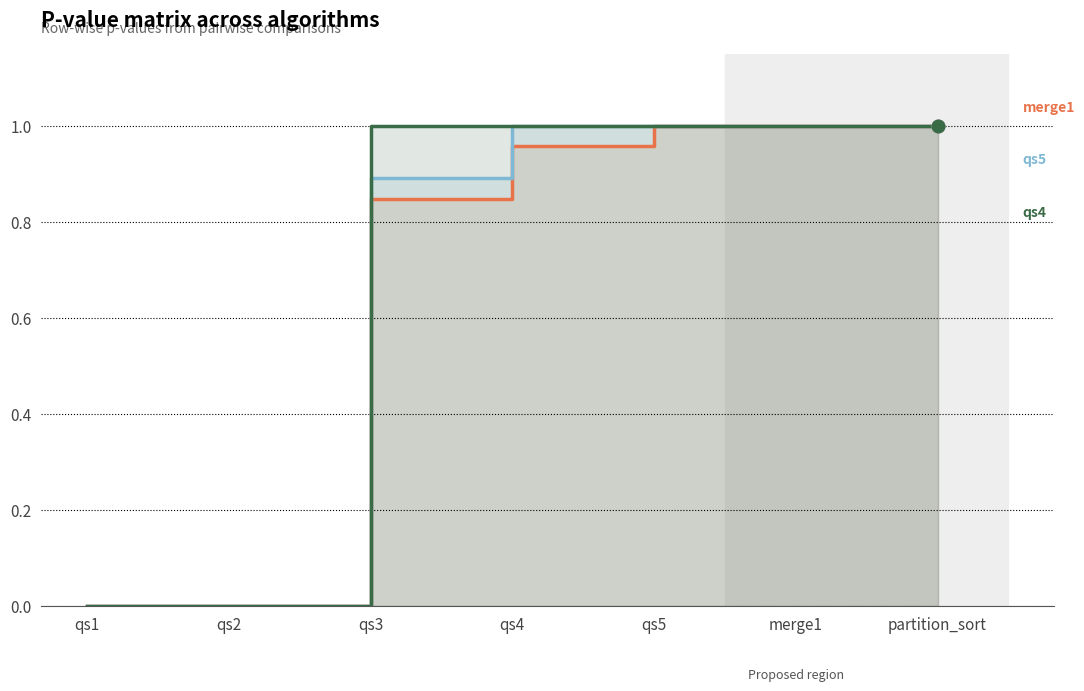

True or false: qs4 has more than 0 interior local peaks.

False